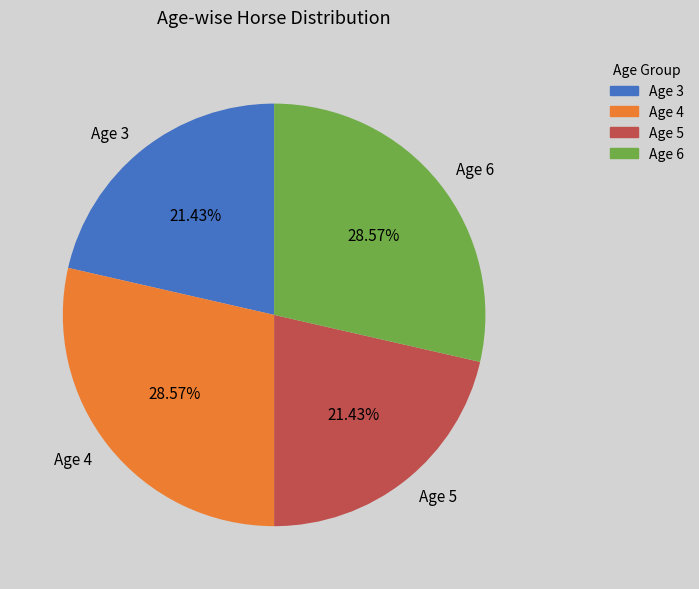

To the nearest percent, what percentage of the pie is Age 5?

21%